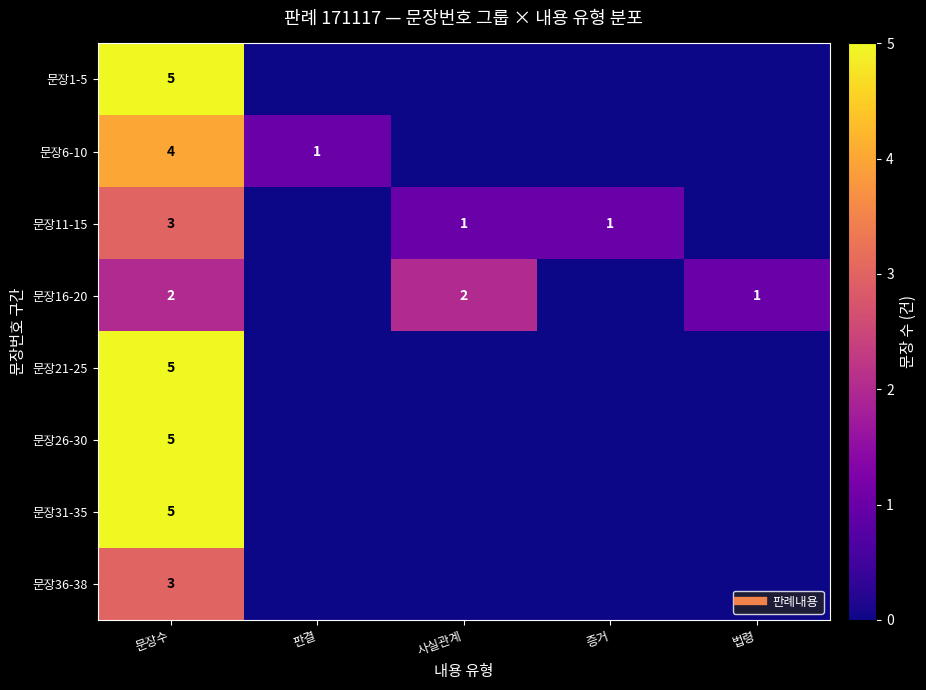

How many values in 문장11-15 are above zero?

3